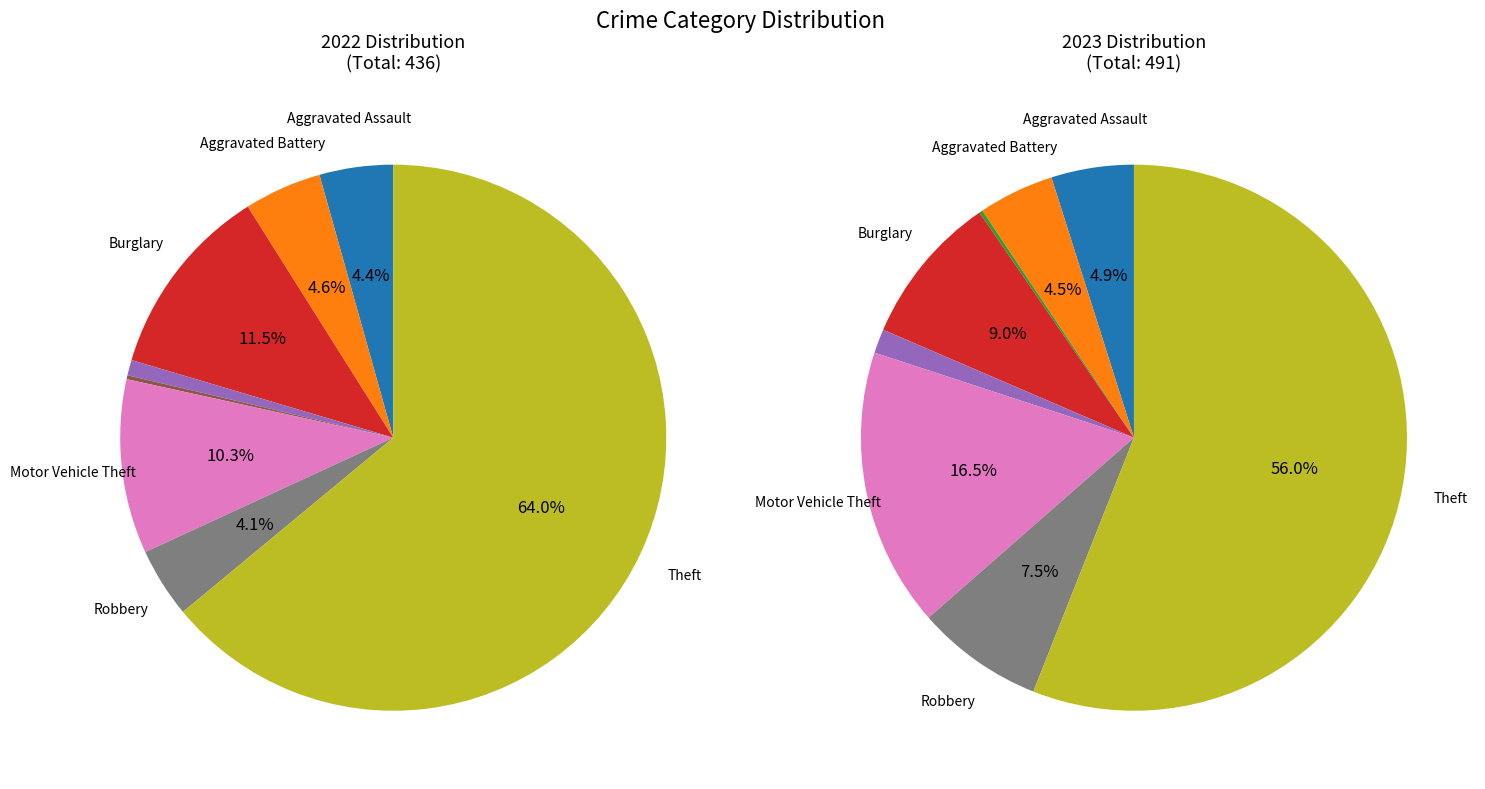

What percentage is the 8 slice, to the nearest percent?

64%